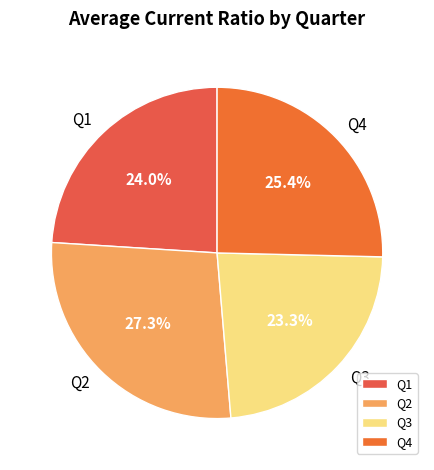

Is the sum of Q3 and Q2 greater than half?

Yes